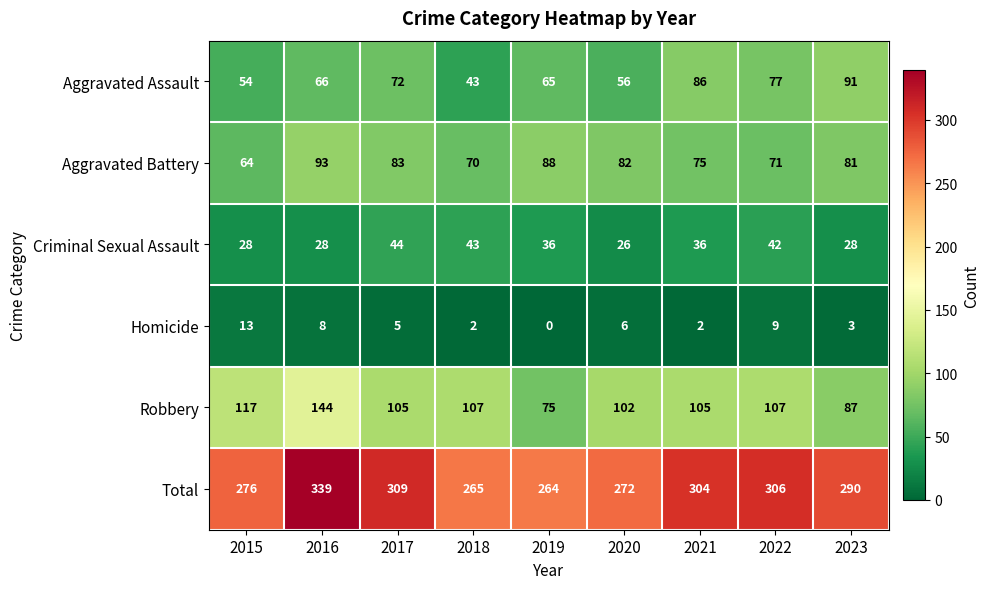

Rank the series at 2015 from highest to lowest value.

Total, Robbery, Aggravated Battery, Aggravated Assault, Criminal Sexual Assault, Homicide